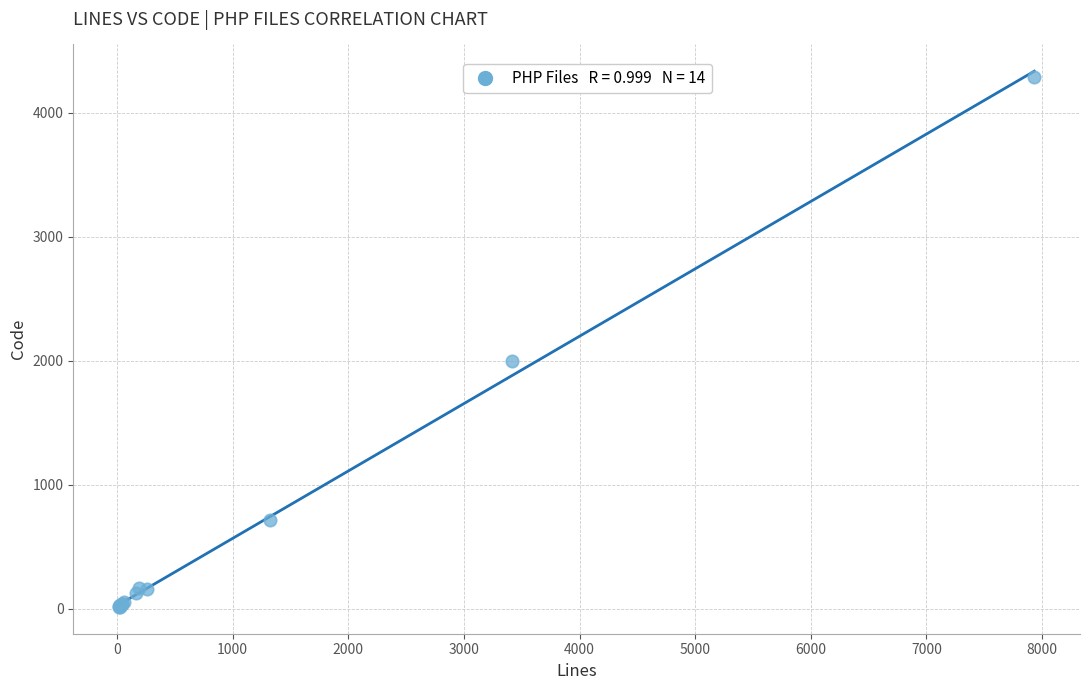

What Y value in the scatter plot is closest to 2151?

1997